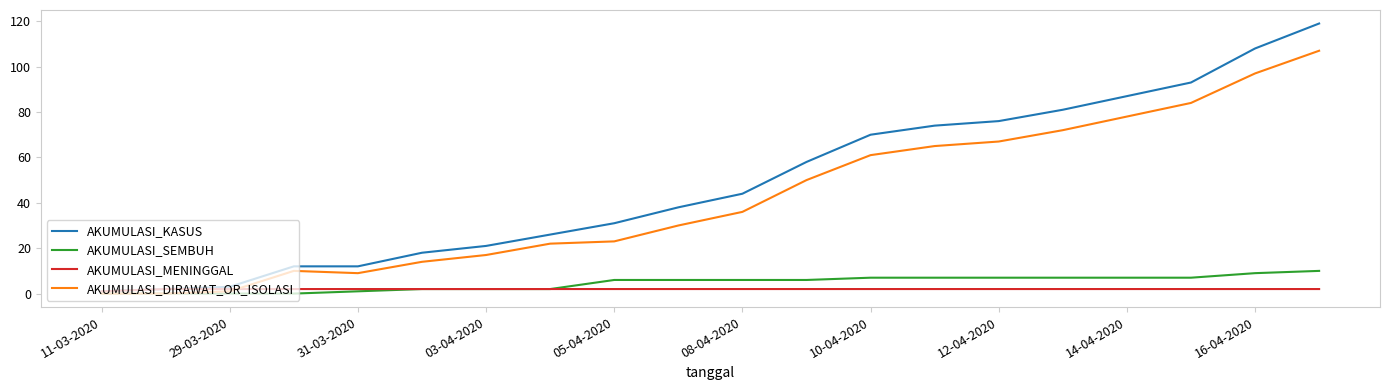

Is this an area chart (filled region under the line)?

No